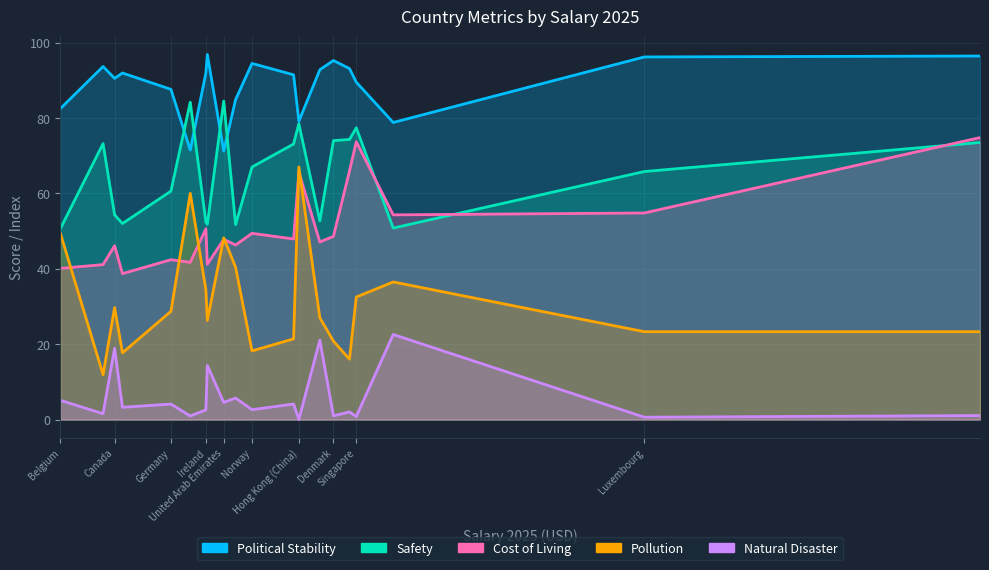

True or false: Natural Disaster has a value of 2.1 at Finland.

False